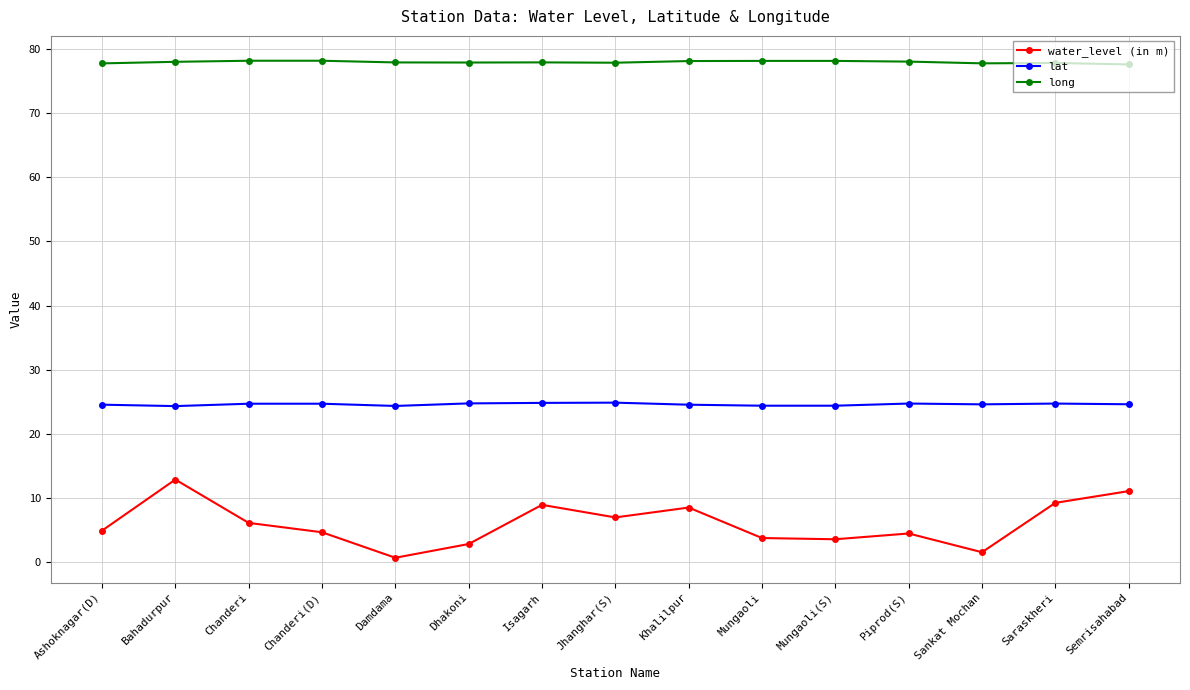

What is the label of the 9th point from the right?

Isagarh